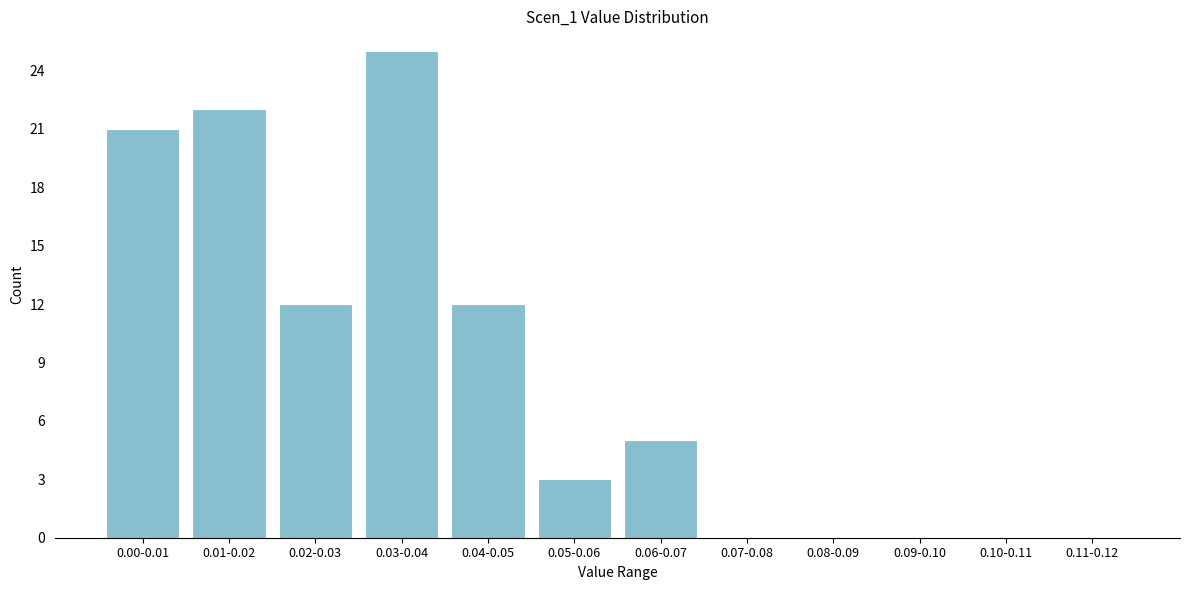

Reading left to right, list all the values displayed in this chart.

0.00-0.01=21	0.01-0.02=22	0.02-0.03=12	0.03-0.04=25	0.04-0.05=12	0.05-0.06=3	0.06-0.07=5	0.07-0.08=0	0.08-0.09=0	0.09-0.10=0	0.10-0.11=0	0.11-0.12=0